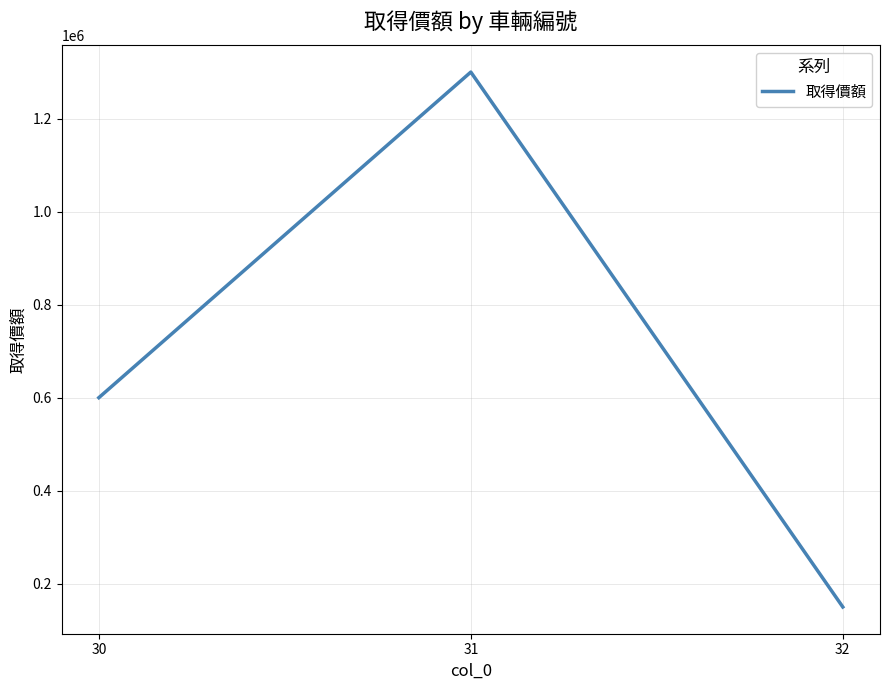

Which label corresponds to the smallest value in the chart?

32